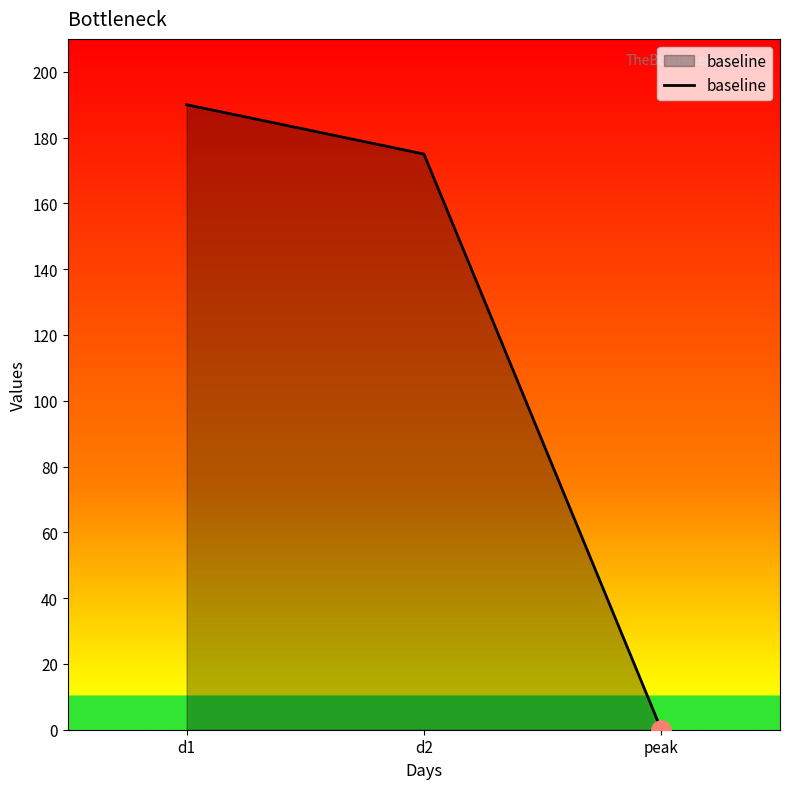

Reading left to right, what are all the values shown in this chart?

d1=190	d2=175	peak=0